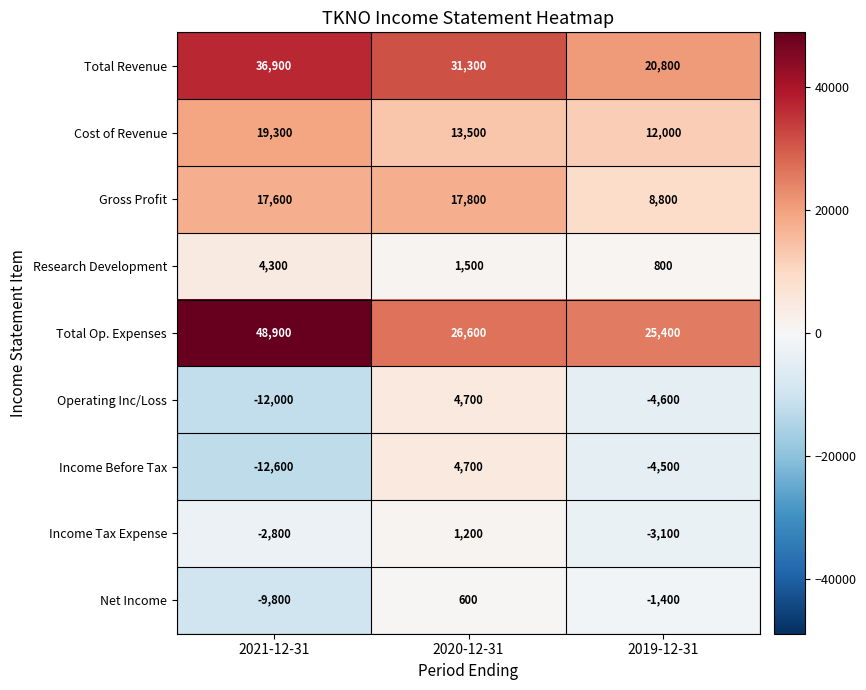

Reading right to left, transcribe all the data shown in this chart.

Total Revenue: 20800	31300	36900
Cost of Revenue: 12000	13500	19300
Gross Profit: 8800	17800	17600
Research Development: 800	1500	4300
Total Op. Expenses: 25400	26600	48900
Operating Inc/Loss: -4600	4700	-12000
Income Before Tax: -4500	4700	-12600
Income Tax Expense: -3100	1200	-2800
Net Income: -1400	600	-9800